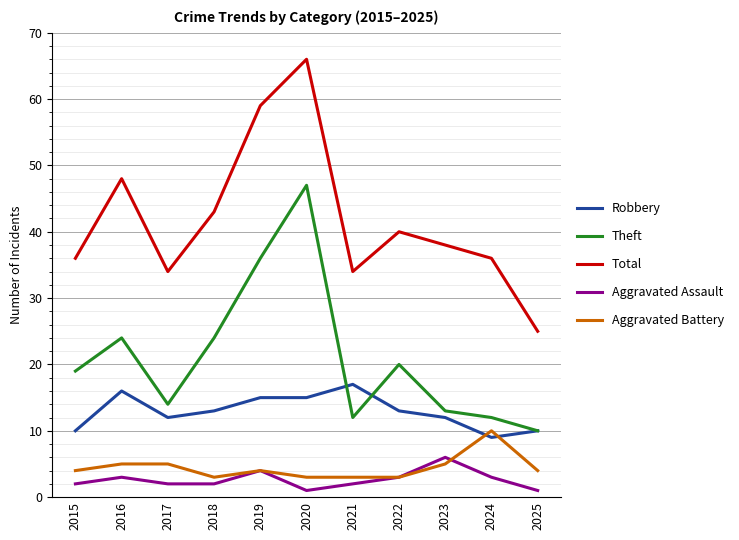

Which label corresponds to the largest value in the chart?

2020